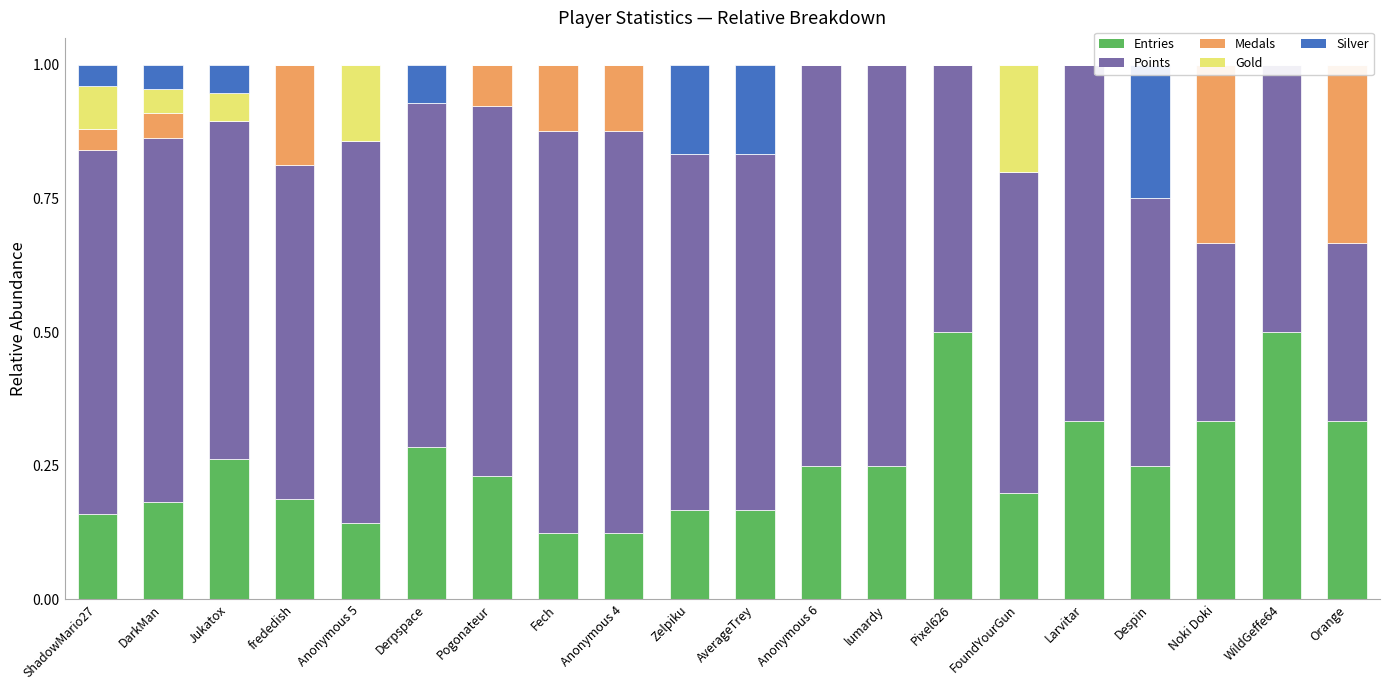

Rank the series at Pixel626 from highest to lowest value.

Entries, Points, Medals, Gold, Silver